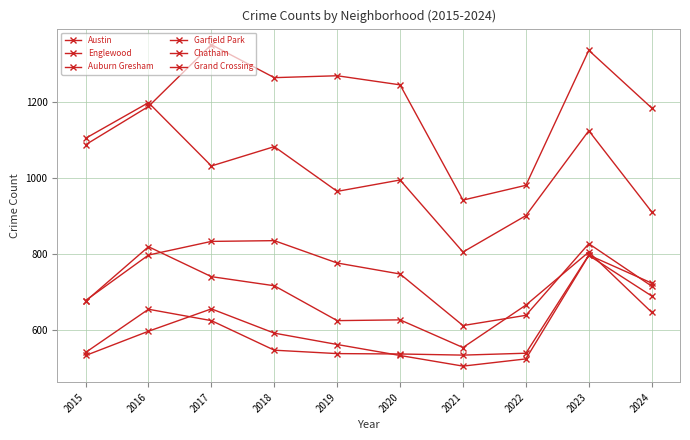

Is the value of Grand Crossing at 2018 greater than the value of Garfield Park at 2020?

No